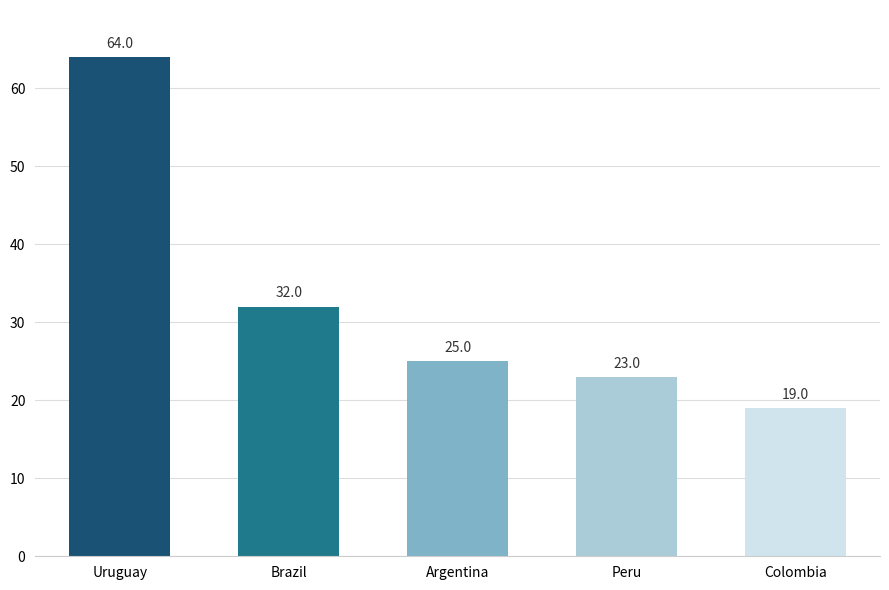

What is the label of the 4th bar from the right?

Brazil